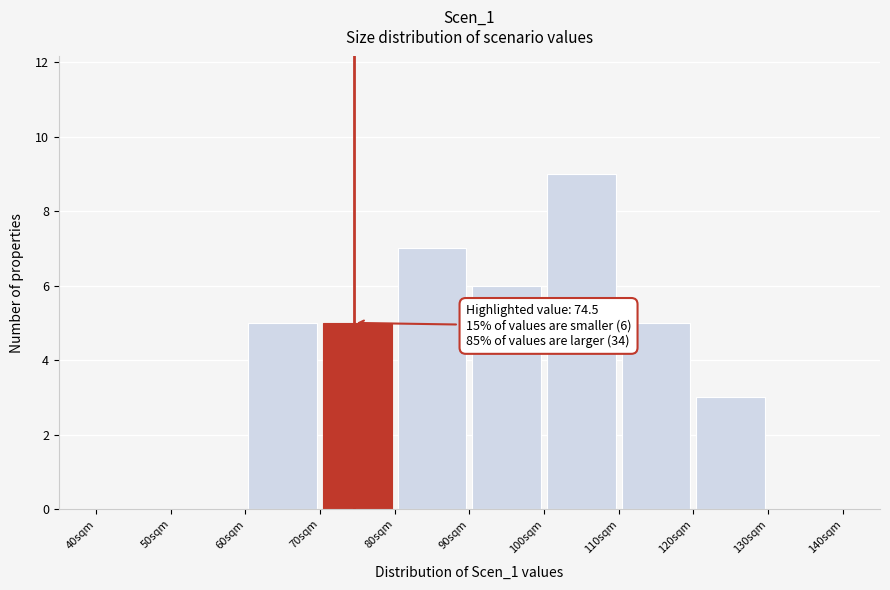

Which range on the x-axis has the tallest bar?

100 to 110